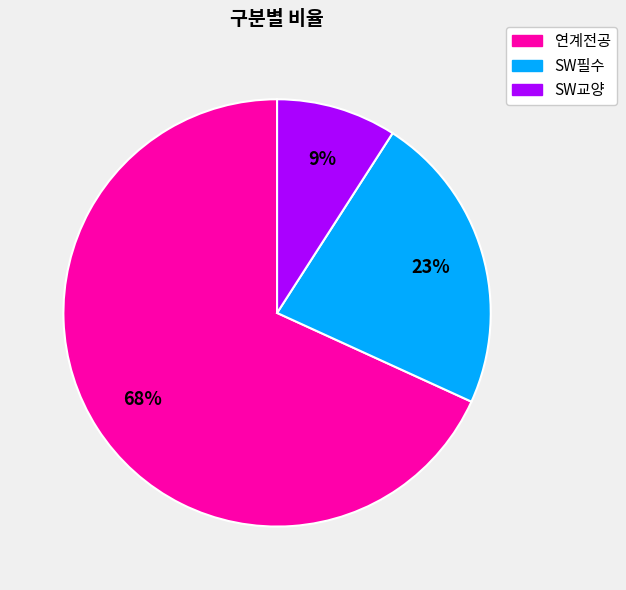

Which slice represents more than half of the pie?

연계전공